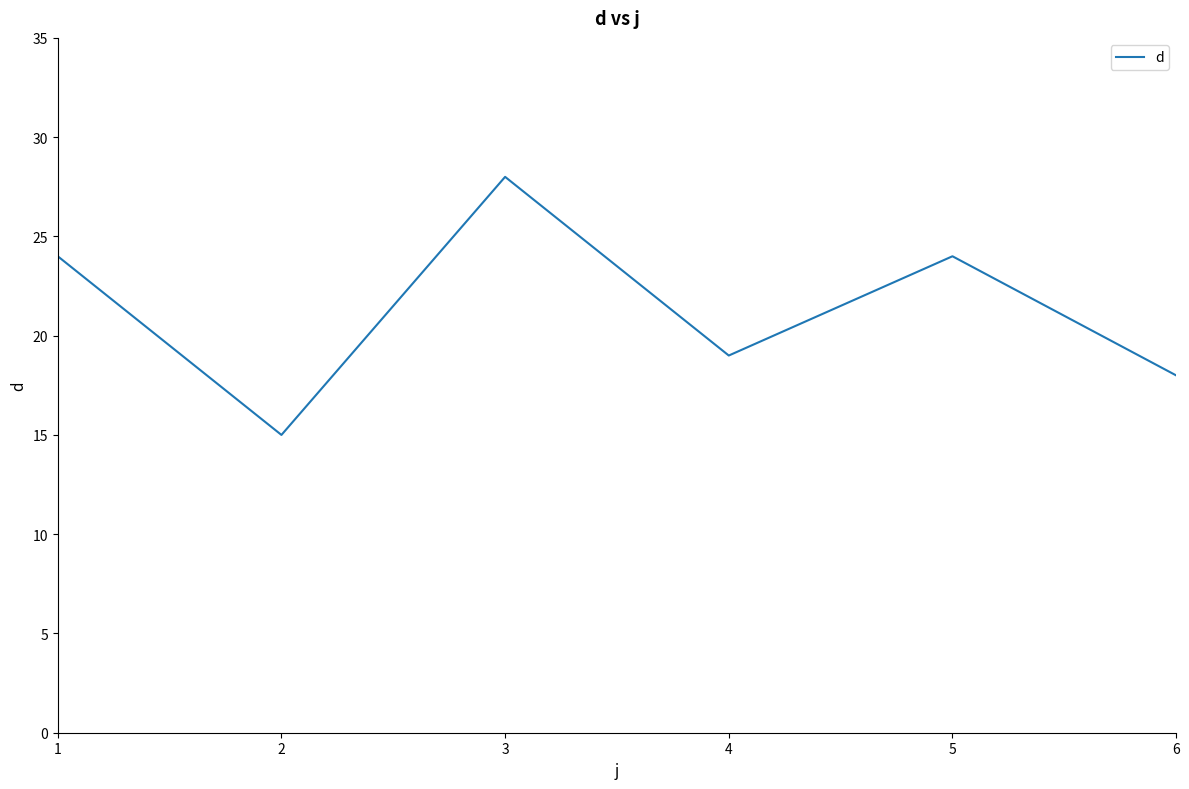

Reading left to right, extract all data points from this chart.

24	15	28	19	24	18